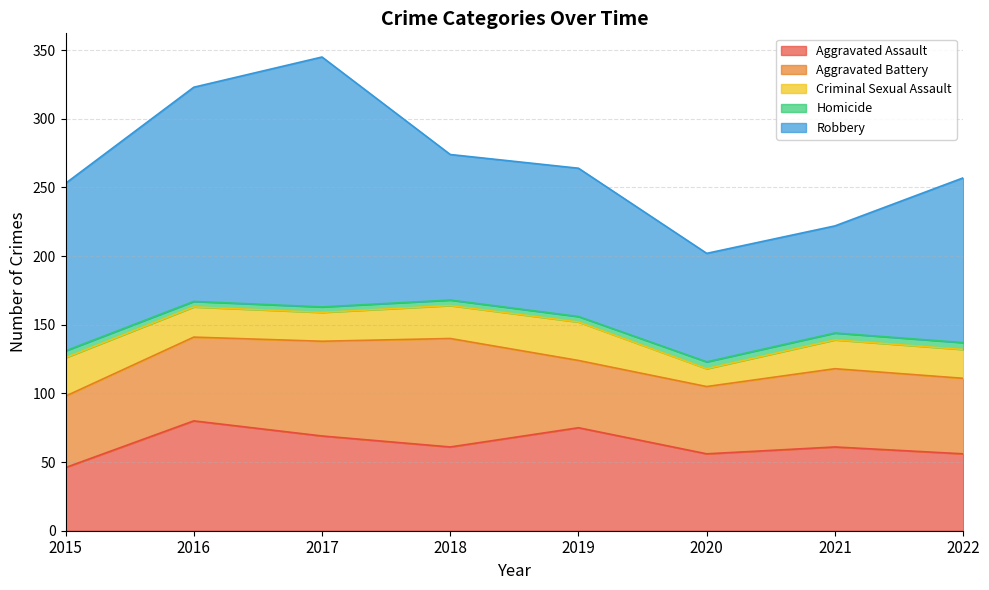

True or false: Aggravated Assault has a value of 61 at 2021.

True